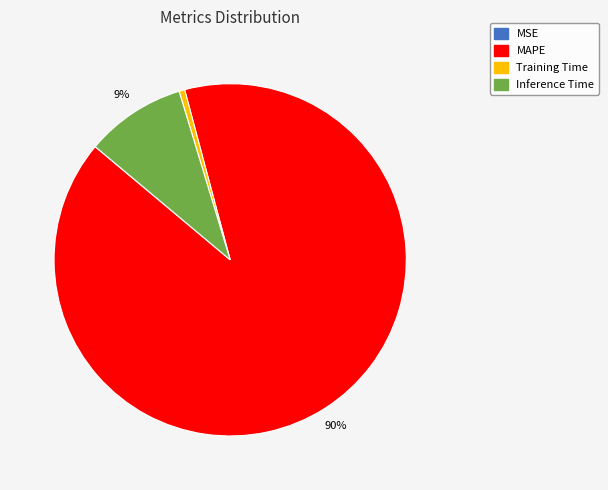

Is the sum of Training Time and MAPE greater than half?

Yes